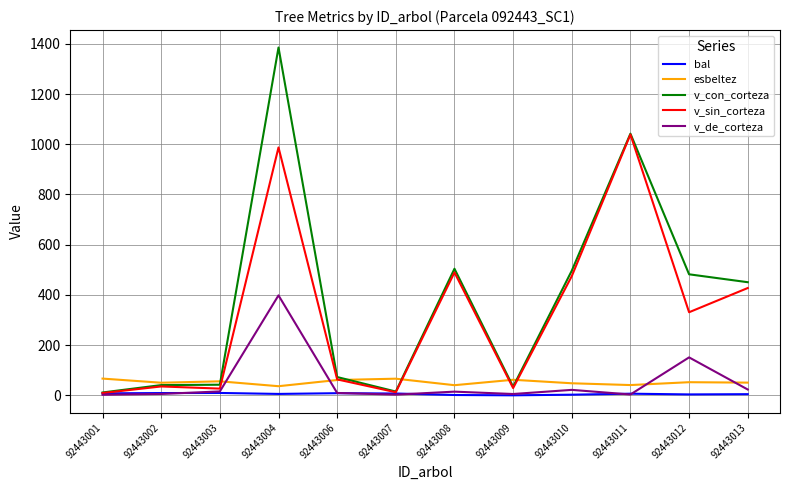

What is the difference between the highest and lowest values at 92443010?

494.0